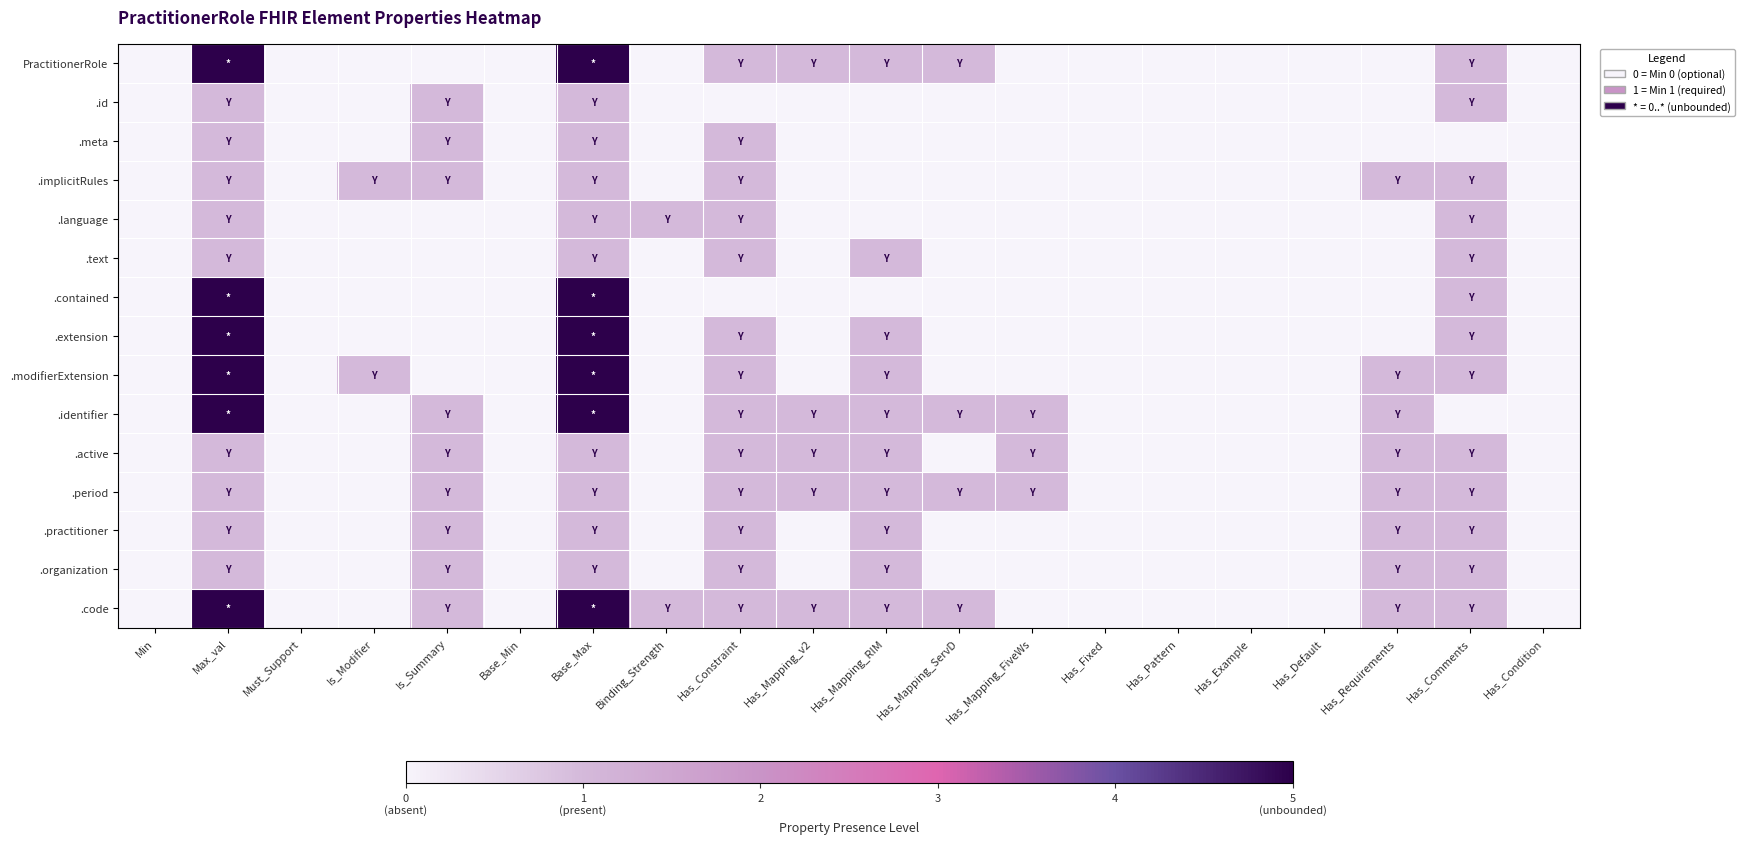

At how many categories does at least one series exceed 4?

2